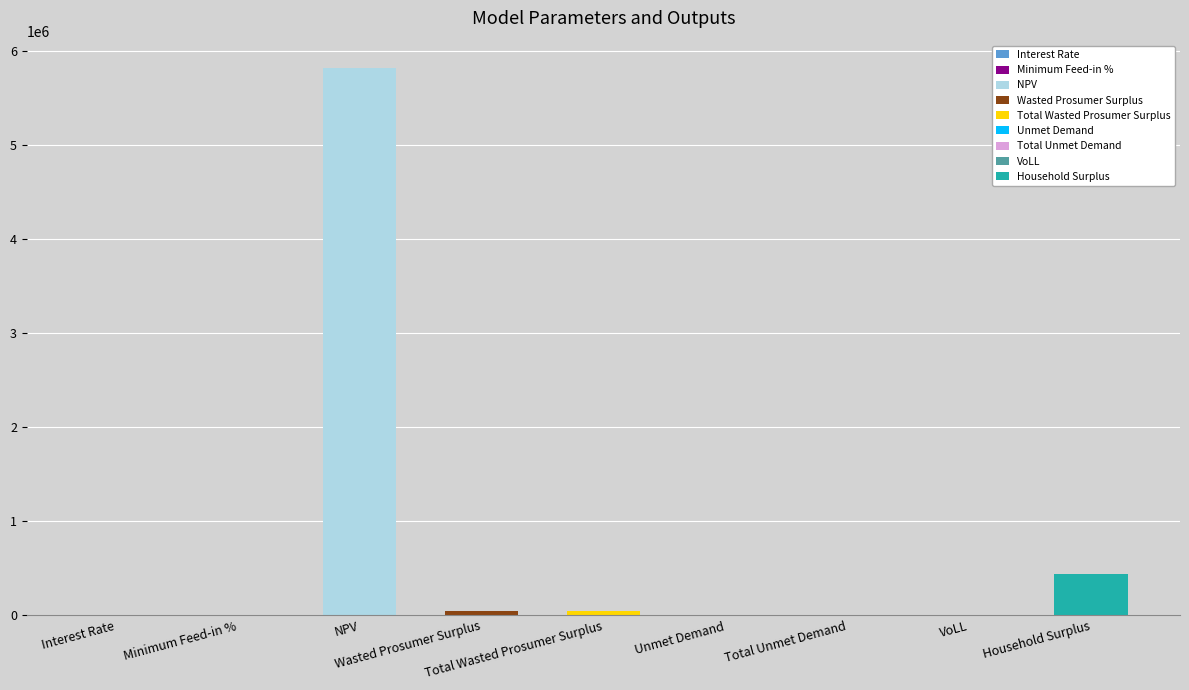

What is the maximum value shown in the chart?

5821811.5